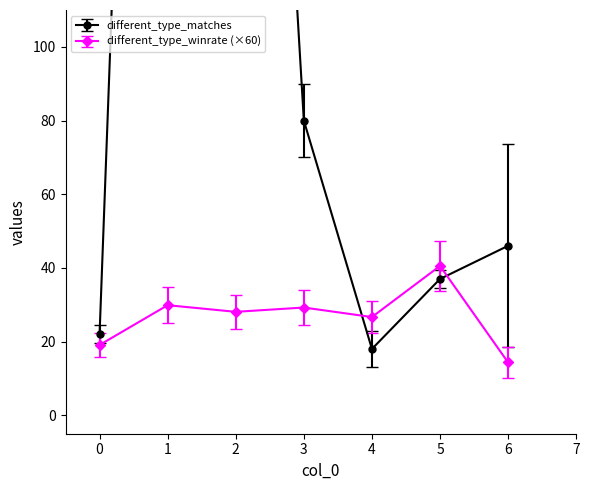

Which series has the largest total across all categories?

different_type_matches